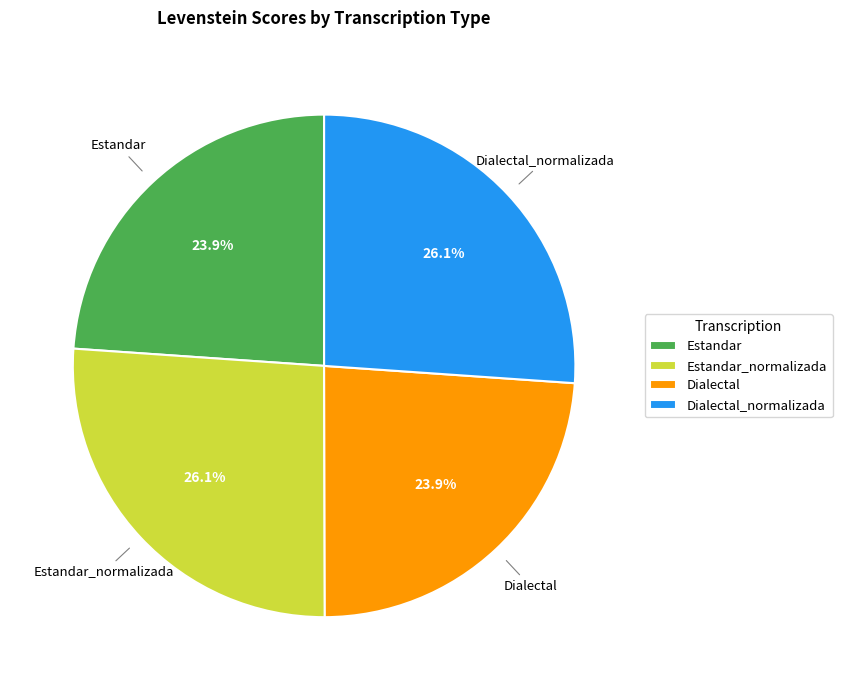

To the nearest percent, what is the average slice percentage?

25%